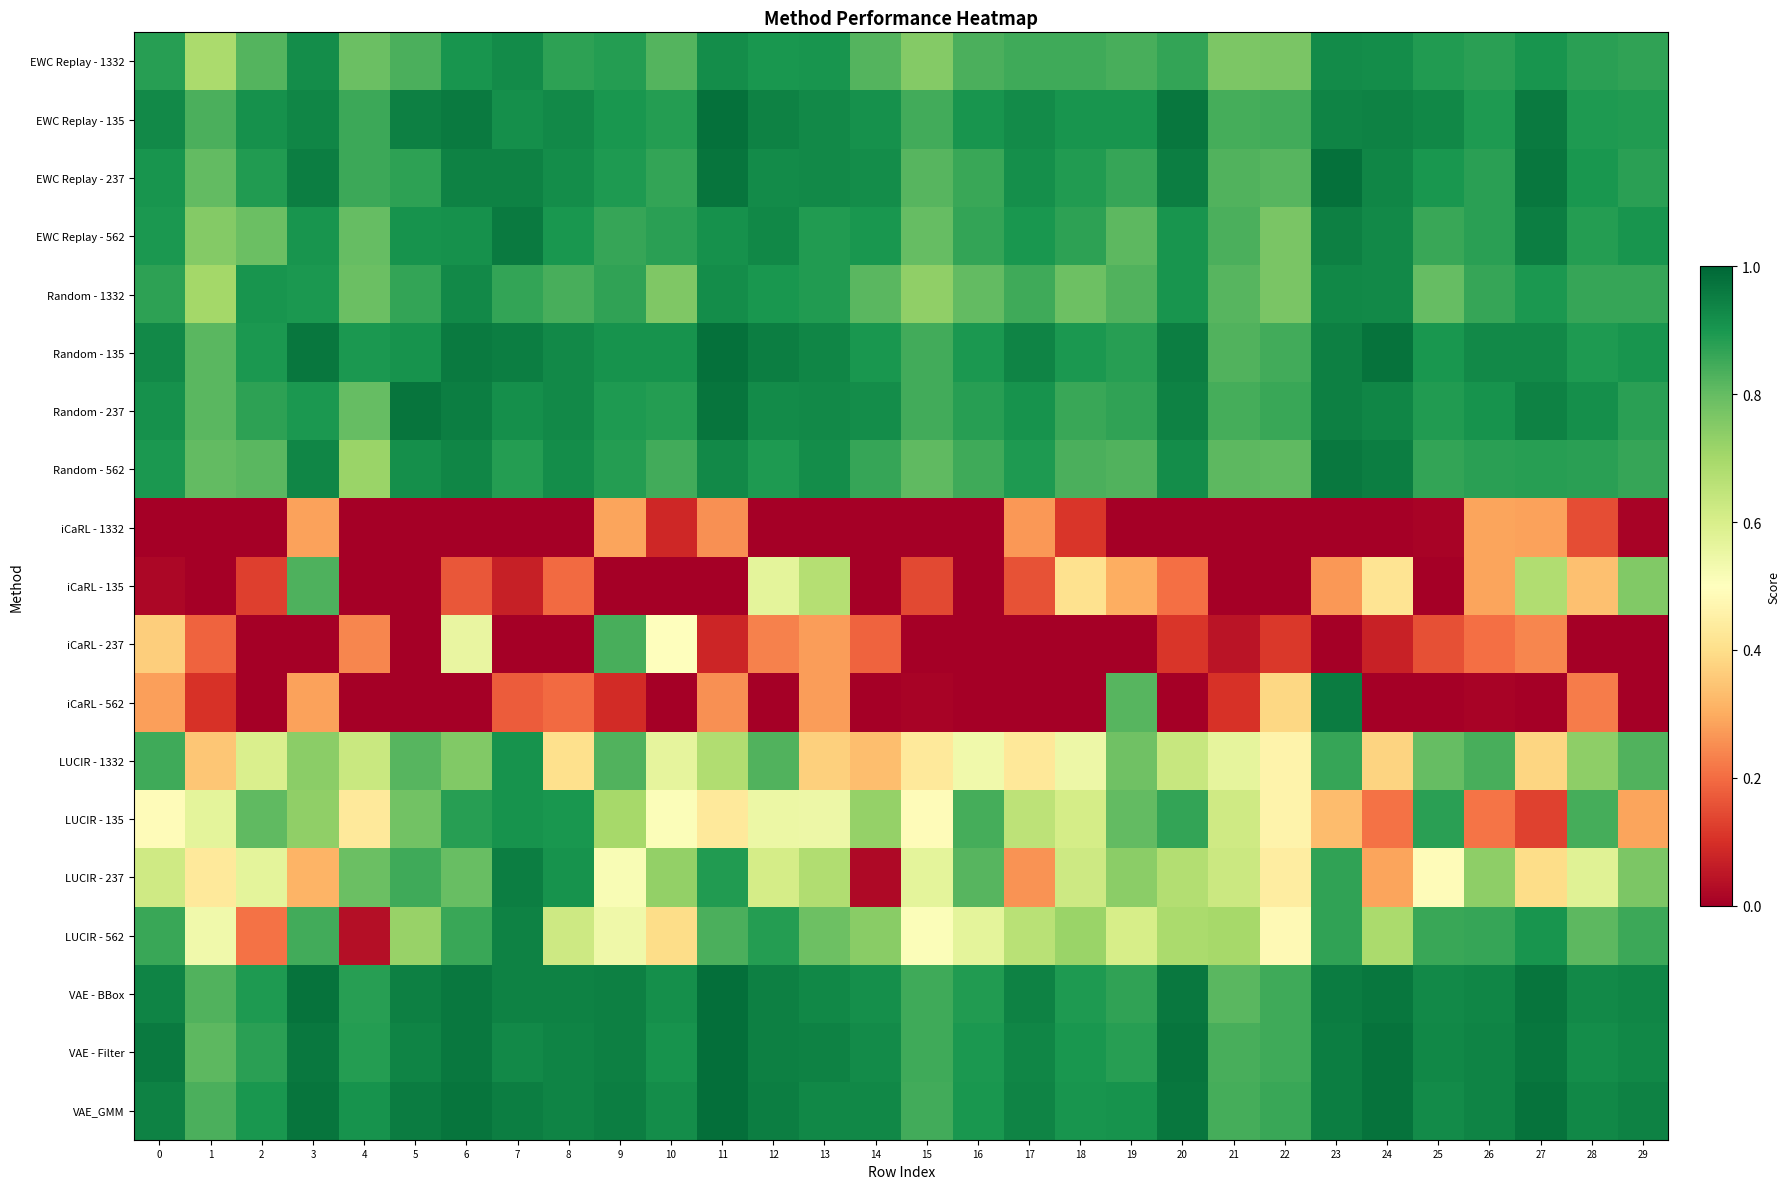

Reading left to right, extract all data points from this chart.

EWC Replay - 1332: 0=0.9	1=0.7	2=0.8	3=0.9	4=0.8	5=0.8	6=0.9	7=0.9	8=0.9	9=0.9	10=0.8	11=0.9	12=0.9	13=0.9	14=0.8	15=0.8	16=0.8	17=0.8	18=0.9	19=0.8	20=0.9	21=0.8	22=0.8	23=0.9	24=0.9	25=0.9	26=0.9	27=0.9	28=0.9	29=0.9
EWC Replay - 135: 0=0.9	1=0.8	2=0.9	3=0.9	4=0.9	5=0.9	6=1.0	7=0.9	8=0.9	9=0.9	10=0.9	11=1.0	12=0.9	13=0.9	14=0.9	15=0.8	16=0.9	17=0.9	18=0.9	19=0.9	20=1.0	21=0.8	22=0.8	23=0.9	24=0.9	25=0.9	26=0.9	27=1.0	28=0.9	29=0.9
EWC Replay - 237: 0=0.9	1=0.8	2=0.9	3=1.0	4=0.9	5=0.9	6=0.9	7=0.9	8=0.9	9=0.9	10=0.9	11=1.0	12=0.9	13=0.9	14=0.9	15=0.8	16=0.9	17=0.9	18=0.9	19=0.9	20=1.0	21=0.8	22=0.8	23=1.0	24=0.9	25=0.9	26=0.9	27=1.0	28=0.9	29=0.9
EWC Replay - 562: 0=0.9	1=0.8	2=0.8	3=0.9	4=0.8	5=0.9	6=0.9	7=1.0	8=0.9	9=0.9	10=0.9	11=0.9	12=0.9	13=0.9	14=0.9	15=0.8	16=0.9	17=0.9	18=0.9	19=0.8	20=0.9	21=0.8	22=0.8	23=0.9	24=0.9	25=0.9	26=0.9	27=1.0	28=0.9	29=0.9
Random - 1332: 0=0.9	1=0.7	2=0.9	3=0.9	4=0.8	5=0.9	6=0.9	7=0.9	8=0.8	9=0.9	10=0.8	11=0.9	12=0.9	13=0.9	14=0.8	15=0.7	16=0.8	17=0.8	18=0.8	19=0.8	20=0.9	21=0.8	22=0.8	23=0.9	24=0.9	25=0.8	26=0.9	27=0.9	28=0.9	29=0.9
Random - 135: 0=0.9	1=0.8	2=0.9	3=1.0	4=0.9	5=0.9	6=1.0	7=0.9	8=0.9	9=0.9	10=0.9	11=1.0	12=0.9	13=0.9	14=0.9	15=0.8	16=0.9	17=0.9	18=0.9	19=0.9	20=1.0	21=0.8	22=0.8	23=0.9	24=1.0	25=0.9	26=0.9	27=0.9	28=0.9	29=0.9
Random - 237: 0=0.9	1=0.8	2=0.9	3=0.9	4=0.8	5=1.0	6=1.0	7=0.9	8=0.9	9=0.9	10=0.9	11=1.0	12=0.9	13=0.9	14=0.9	15=0.8	16=0.9	17=0.9	18=0.9	19=0.9	20=0.9	21=0.8	22=0.9	23=0.9	24=0.9	25=0.9	26=0.9	27=0.9	28=0.9	29=0.9
Random - 562: 0=0.9	1=0.8	2=0.8	3=0.9	4=0.7	5=0.9	6=0.9	7=0.9	8=0.9	9=0.9	10=0.8	11=0.9	12=0.9	13=0.9	14=0.9	15=0.8	16=0.9	17=0.9	18=0.8	19=0.8	20=0.9	21=0.8	22=0.8	23=1.0	24=1.0	25=0.9	26=0.9	27=0.9	28=0.9	29=0.9
iCaRL - 1332: 0=0.0	1=0.0	2=0.0	3=0.3	4=0.0	5=0.0	6=0.0	7=0.0	8=0.0	9=0.3	10=0.1	11=0.3	12=0.0	13=0.0	14=0.0	15=0.0	16=0.0	17=0.3	18=0.1	19=0.0	20=0.0	21=0.0	22=0.0	23=0.0	24=0.0	25=0.0	26=0.3	27=0.3	28=0.1	29=0.0
iCaRL - 135: 0=0.0	1=0.0	2=0.1	3=0.8	4=0.0	5=0.0	6=0.2	7=0.1	8=0.2	9=0.0	10=0.0	11=0.0	12=0.6	13=0.7	14=0.0	15=0.1	16=0.0	17=0.2	18=0.4	19=0.3	20=0.2	21=0.0	22=0.0	23=0.3	24=0.4	25=0.0	26=0.3	27=0.7	28=0.3	29=0.8
iCaRL - 237: 0=0.4	1=0.2	2=0.0	3=0.0	4=0.2	5=0.0	6=0.6	7=0.0	8=0.0	9=0.8	10=0.5	11=0.1	12=0.2	13=0.3	14=0.2	15=0.0	16=0.0	17=0.0	18=0.0	19=0.0	20=0.1	21=0.0	22=0.1	23=0.0	24=0.1	25=0.2	26=0.2	27=0.2	28=0.0	29=0.0
iCaRL - 562: 0=0.3	1=0.1	2=0.0	3=0.3	4=0.0	5=0.0	6=0.0	7=0.2	8=0.2	9=0.1	10=0.0	11=0.3	12=0.0	13=0.3	14=0.0	15=0.0	16=0.0	17=0.0	18=0.0	19=0.8	20=0.0	21=0.1	22=0.4	23=1.0	24=0.0	25=0.0	26=0.0	27=0.0	28=0.2	29=0.0
LUCIR - 1332: 0=0.8	1=0.4	2=0.6	3=0.7	4=0.6	5=0.8	6=0.8	7=0.9	8=0.4	9=0.8	10=0.6	11=0.7	12=0.8	13=0.4	14=0.3	15=0.4	16=0.5	17=0.4	18=0.5	19=0.8	20=0.6	21=0.6	22=0.5	23=0.9	24=0.4	25=0.8	26=0.8	27=0.4	28=0.7	29=0.8
LUCIR - 135: 0=0.5	1=0.6	2=0.8	3=0.7	4=0.4	5=0.8	6=0.9	7=0.9	8=0.9	9=0.7	10=0.5	11=0.4	12=0.6	13=0.5	14=0.7	15=0.5	16=0.8	17=0.7	18=0.6	19=0.8	20=0.9	21=0.6	22=0.5	23=0.3	24=0.2	25=0.9	26=0.2	27=0.1	28=0.8	29=0.3
LUCIR - 237: 0=0.6	1=0.4	2=0.6	3=0.3	4=0.8	5=0.8	6=0.8	7=0.9	8=0.9	9=0.5	10=0.7	11=0.9	12=0.6	13=0.7	14=0.0	15=0.6	16=0.8	17=0.3	18=0.6	19=0.7	20=0.7	21=0.6	22=0.4	23=0.9	24=0.3	25=0.5	26=0.7	27=0.4	28=0.6	29=0.8
LUCIR - 562: 0=0.9	1=0.5	2=0.2	3=0.8	4=0.0	5=0.7	6=0.9	7=0.9	8=0.6	9=0.5	10=0.4	11=0.8	12=0.9	13=0.8	14=0.7	15=0.5	16=0.6	17=0.7	18=0.7	19=0.6	20=0.7	21=0.7	22=0.5	23=0.9	24=0.7	25=0.9	26=0.9	27=0.9	28=0.8	29=0.9
VAE - BBox: 0=0.9	1=0.8	2=0.9	3=1.0	4=0.9	5=0.9	6=1.0	7=0.9	8=0.9	9=0.9	10=0.9	11=1.0	12=0.9	13=0.9	14=0.9	15=0.8	16=0.9	17=0.9	18=0.9	19=0.9	20=1.0	21=0.8	22=0.8	23=1.0	24=1.0	25=0.9	26=0.9	27=1.0	28=0.9	29=0.9
VAE - Filter: 0=1.0	1=0.8	2=0.9	3=1.0	4=0.9	5=0.9	6=1.0	7=0.9	8=0.9	9=0.9	10=0.9	11=1.0	12=0.9	13=0.9	14=0.9	15=0.8	16=0.9	17=0.9	18=0.9	19=0.9	20=1.0	21=0.8	22=0.8	23=1.0	24=1.0	25=0.9	26=0.9	27=1.0	28=0.9	29=0.9
VAE_GMM: 0=0.9	1=0.8	2=0.9	3=1.0	4=0.9	5=1.0	6=1.0	7=1.0	8=0.9	9=1.0	10=0.9	11=1.0	12=0.9	13=0.9	14=0.9	15=0.8	16=0.9	17=0.9	18=0.9	19=0.9	20=1.0	21=0.8	22=0.9	23=0.9	24=1.0	25=0.9	26=0.9	27=1.0	28=0.9	29=0.9